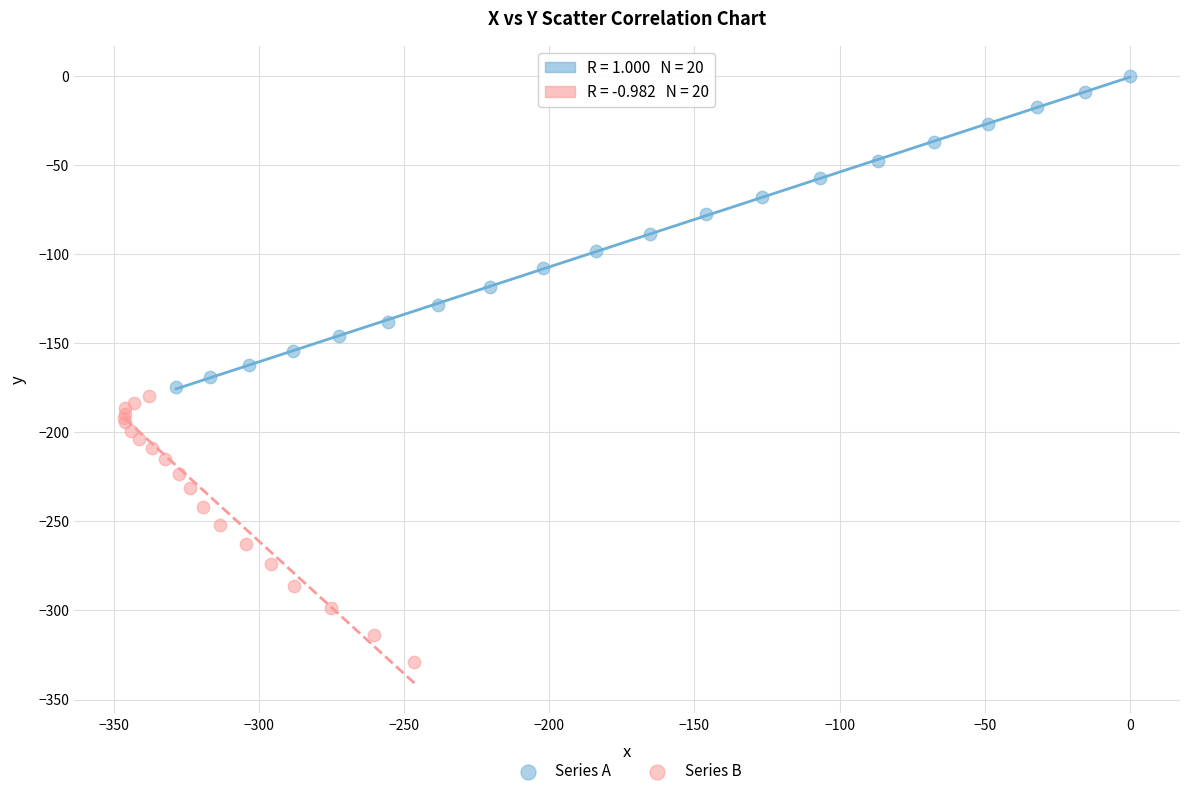

Which series reaches the minimum Y coordinate?

Series B